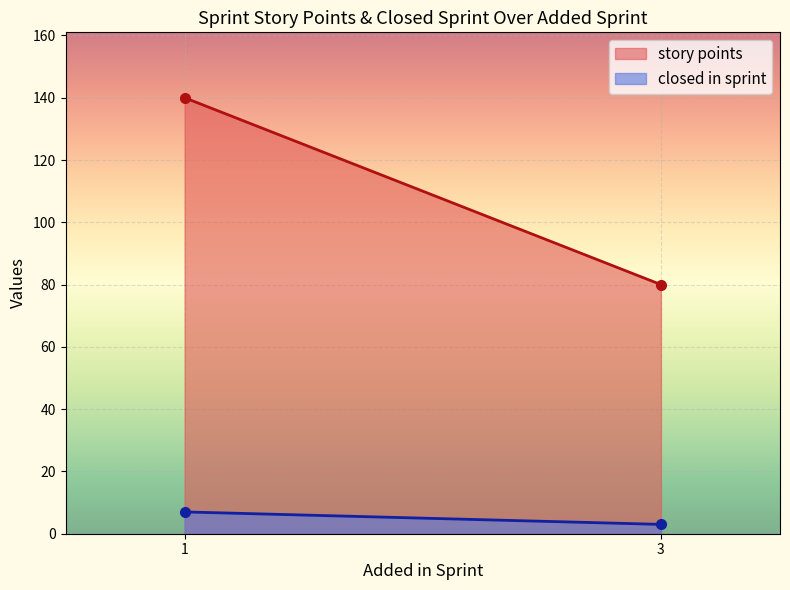

What is the average value of the story points series?

110